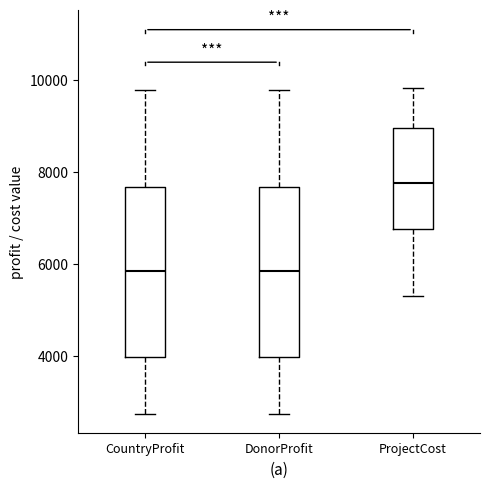

Reading left to right, read every box against the y-axis: the position of its median line, the range the box covers, and the ends of its whiskers. The values are not printed on the chart, so give them approximately, as read against the axis.

CountryProfit: median 5800, box 4000 to 7600, whiskers 2800 to 9800
DonorProfit: median 5800, box 4000 to 7600, whiskers 2800 to 9800
ProjectCost: median 7800, box 6800 to 9000, whiskers 5400 to 9800